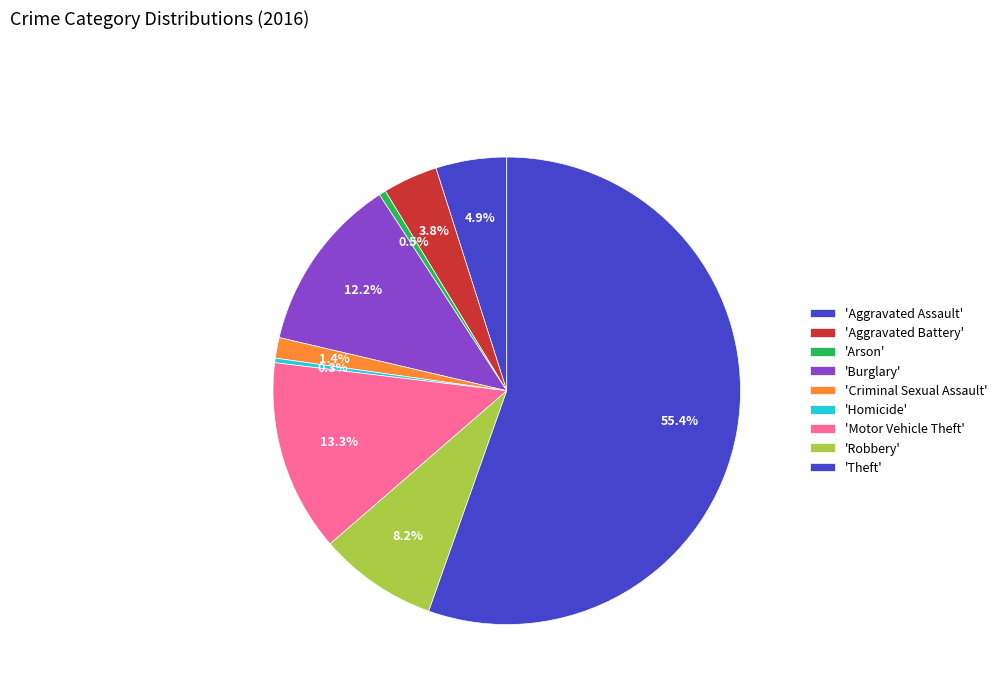

Which slice represents more than half of the pie?

Theft